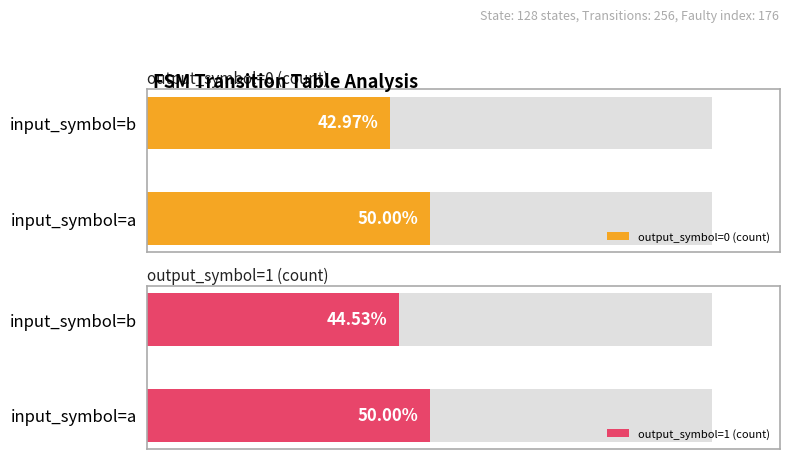

Reading left to right, what are all the values shown in this chart?

output_symbol=0 (count): 64	55
output_symbol=1 (count): 64	57